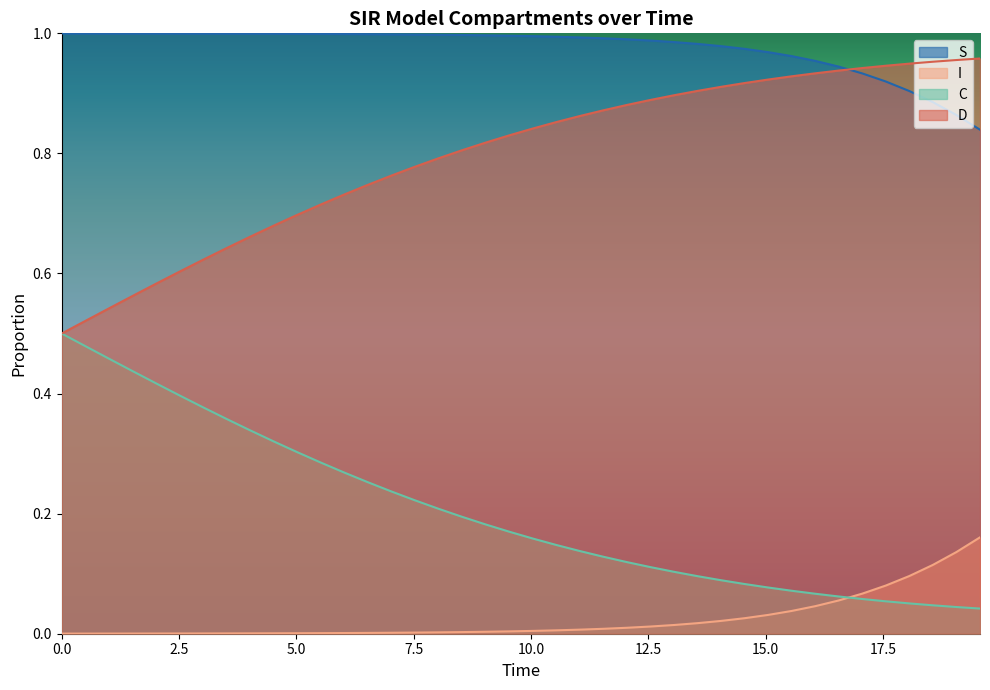

Rank the series by their maximum value, from highest to lowest.

S, D, C, I